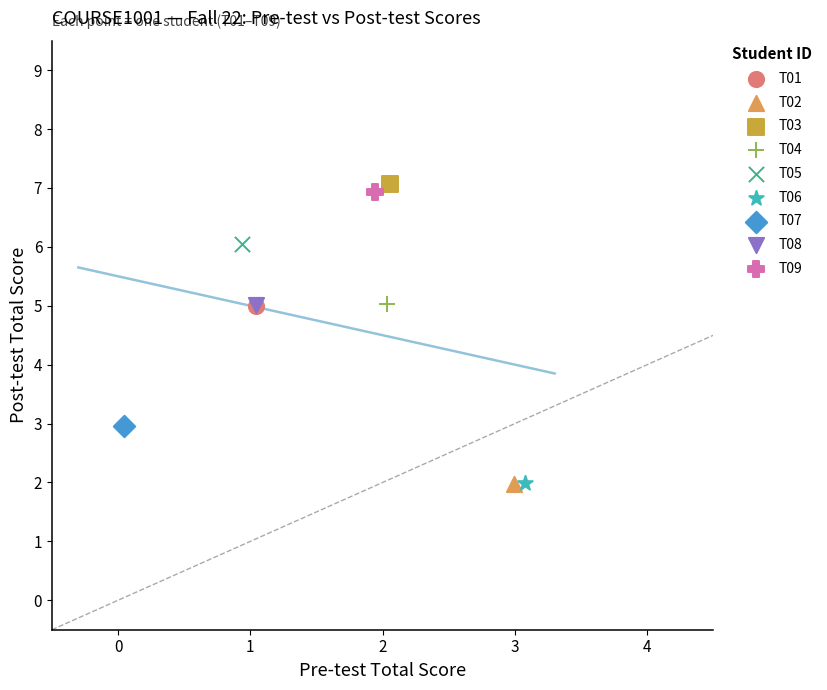

What are all the series names shown in the legend?

T01, T02, T03, T04, T05, T06, T07, T08, T09